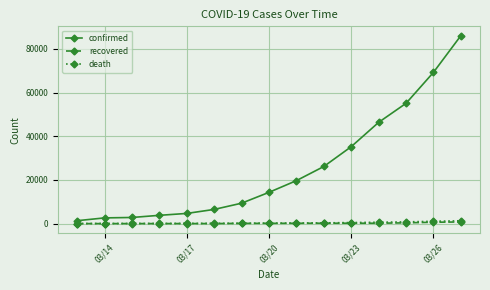

Which series has the largest total across all categories?

confirmed